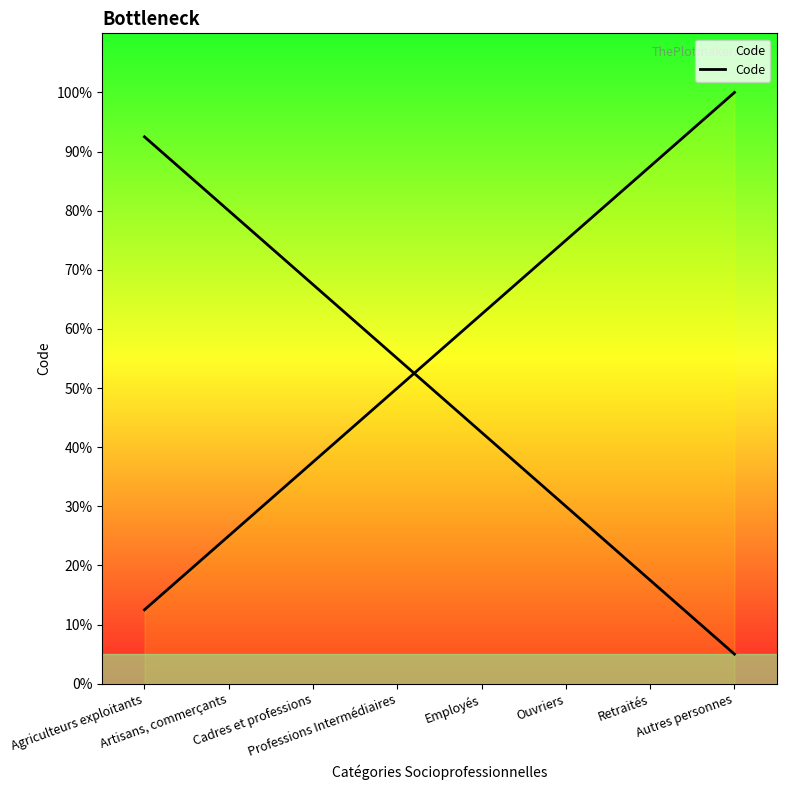

Between Autres personnes and Employés, which is larger?

Autres personnes